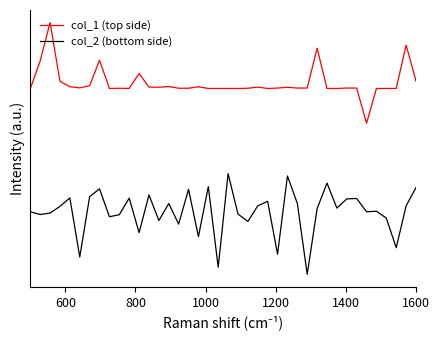

Is this an area chart (filled region under the line)?

No